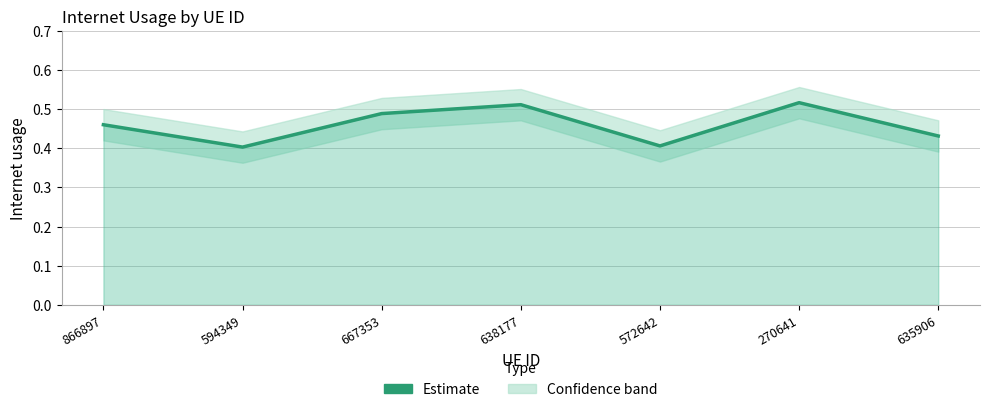

Where is the first local minimum?

594349